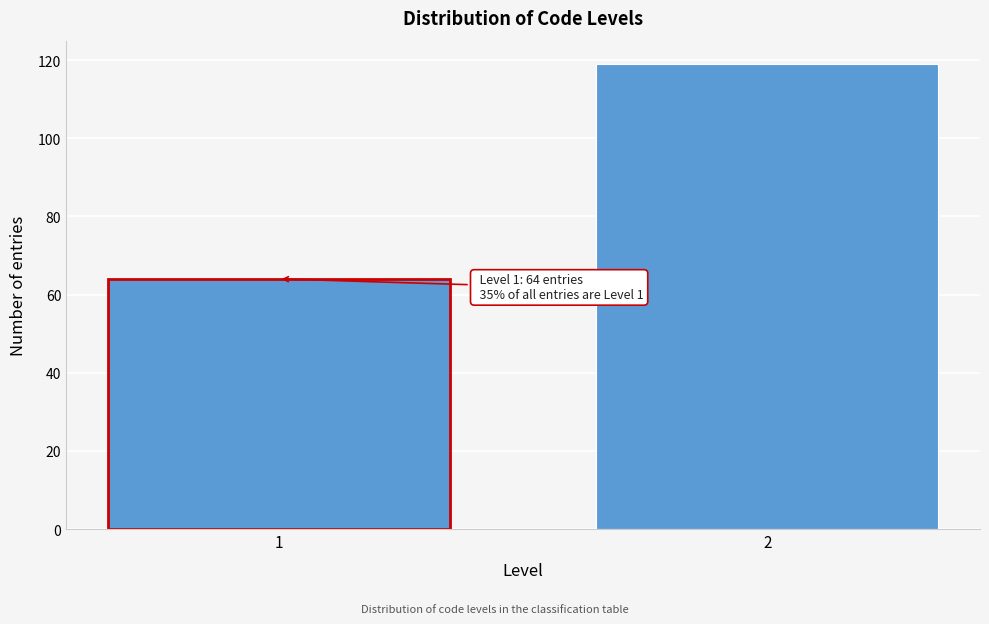

Reading left to right, transcribe all the data shown in this chart.

1=64	2=119